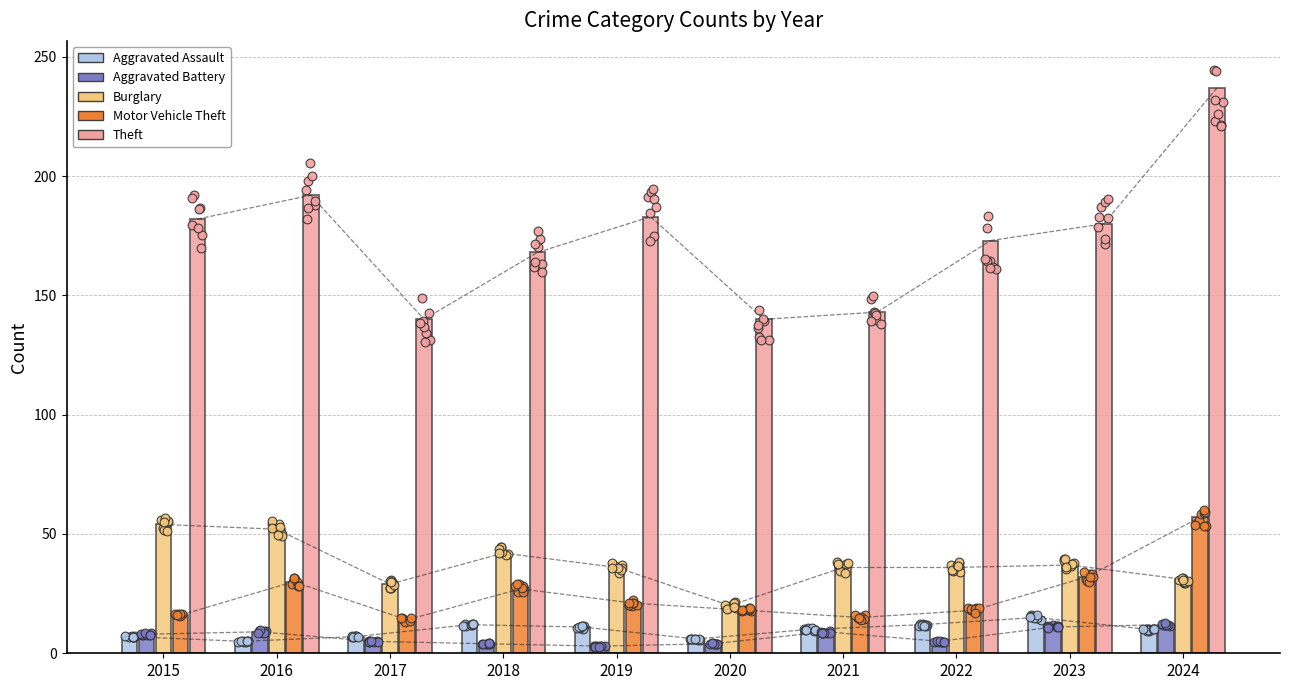

Which series has the largest Y range (max minus min)?

Theft